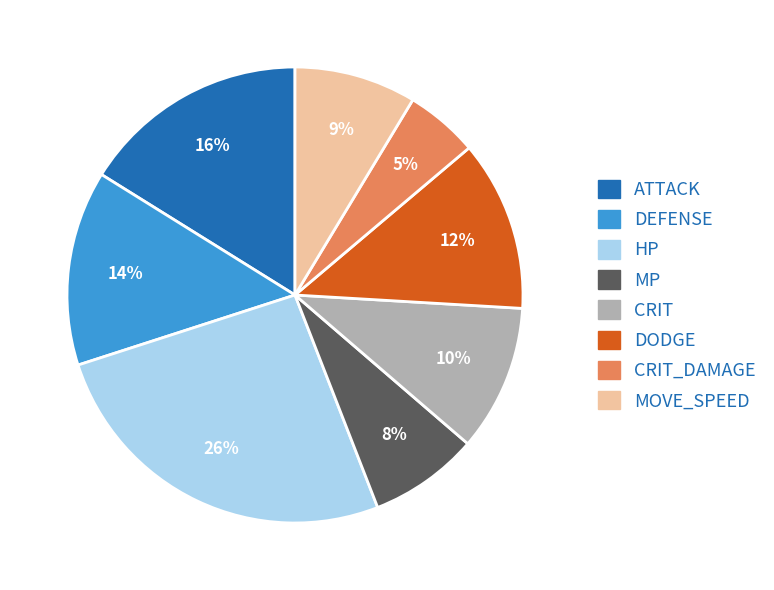

Is there any slice that represents more than half of the pie?

No